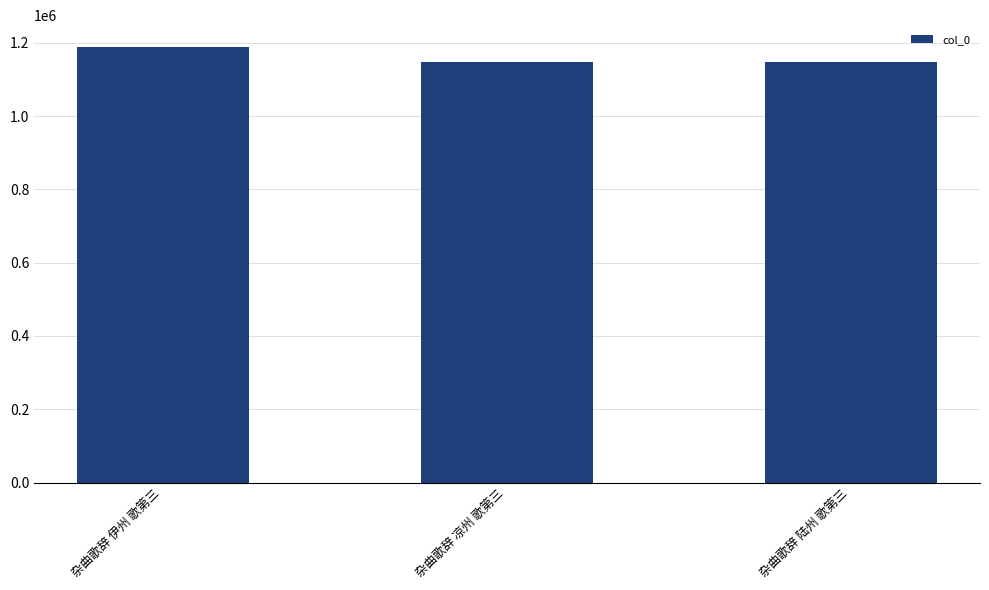

How many distinct data groups are displayed?

1